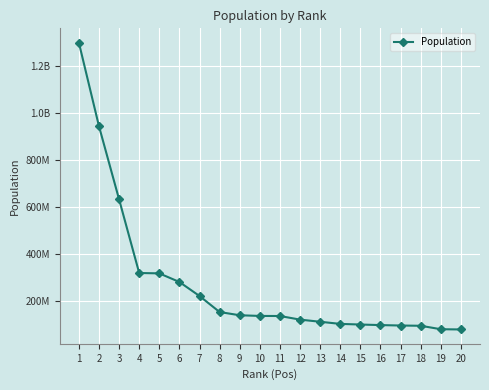

What is the maximum value shown in the chart?

1300000000